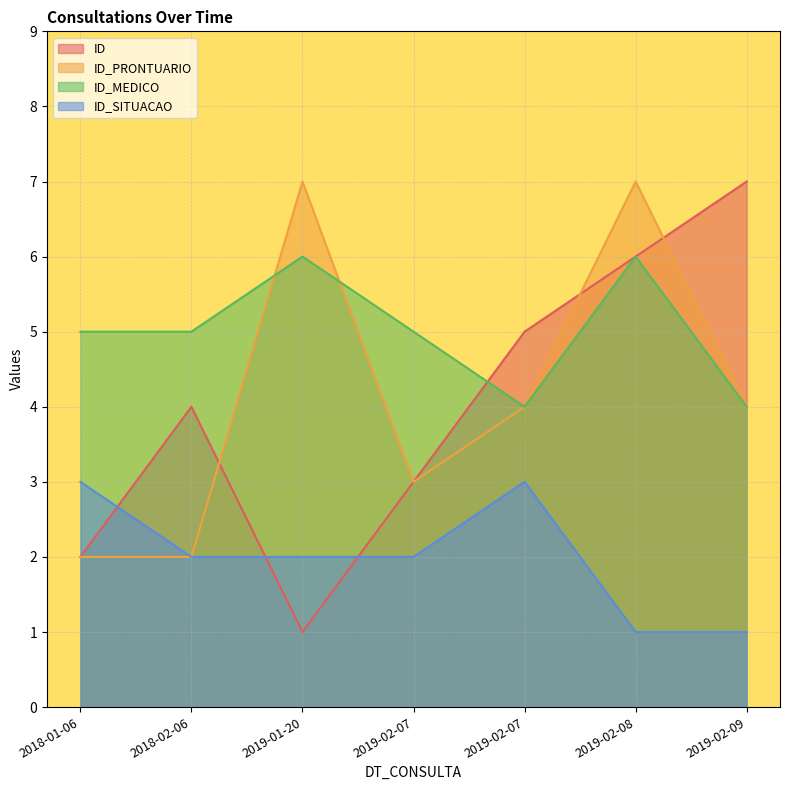

Is it true that ID equals 7 at 2019-02-09?

True